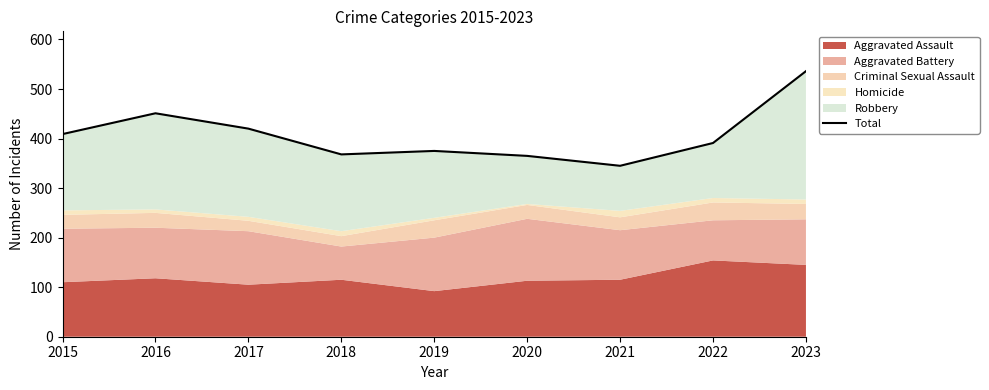

Approximately how many times larger is the value at 2016 compared to 2020?

1.2